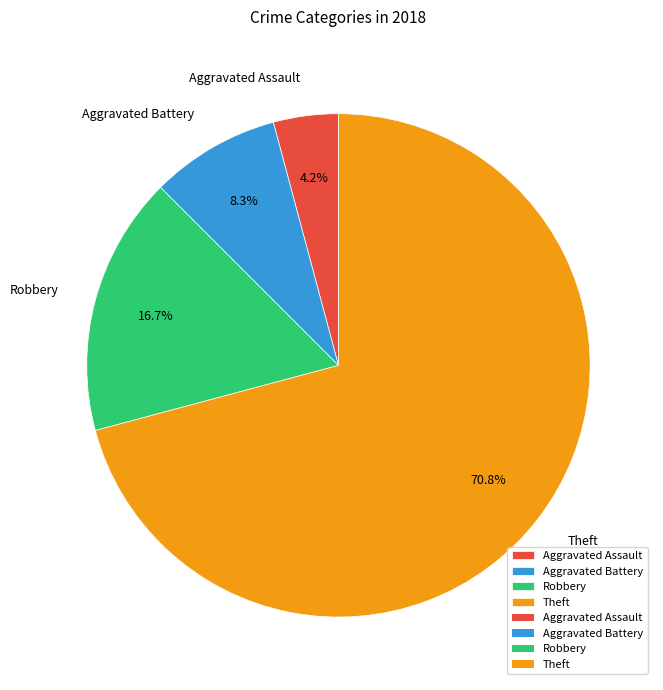

Between Aggravated Assault and Robbery, which is larger?

Robbery